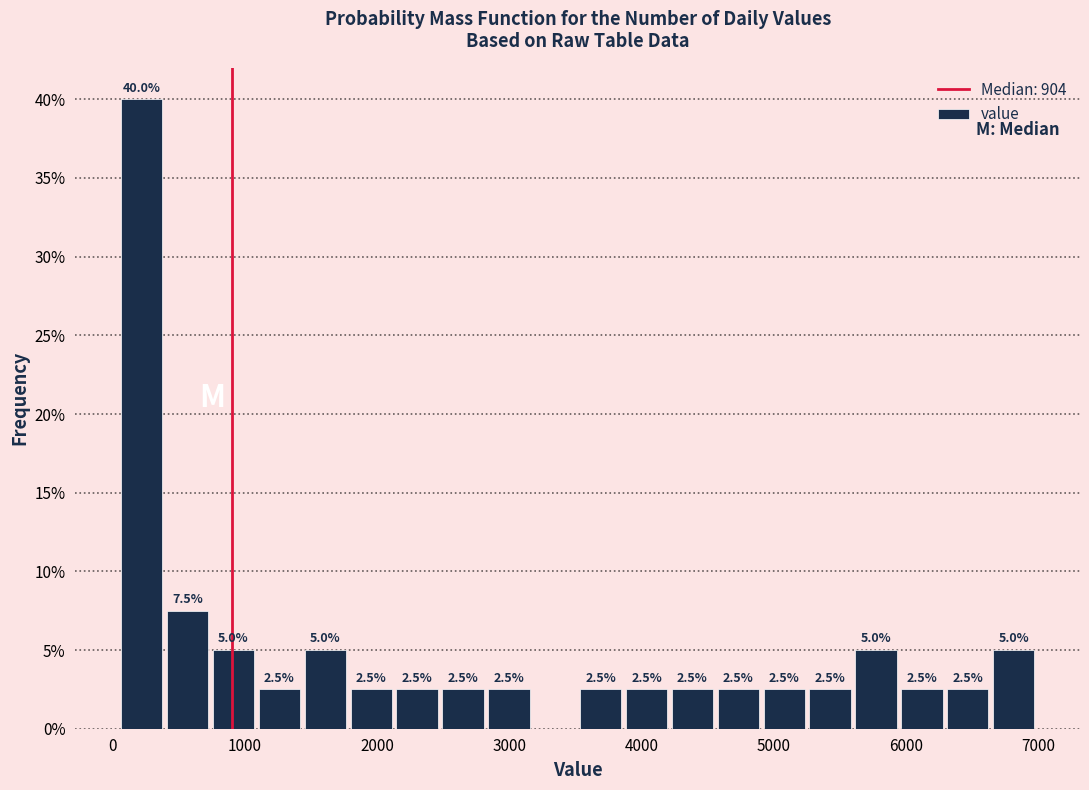

Around what value on the x-axis is the tallest bar? Give the approximate position of its centre, as read against the axis.

200